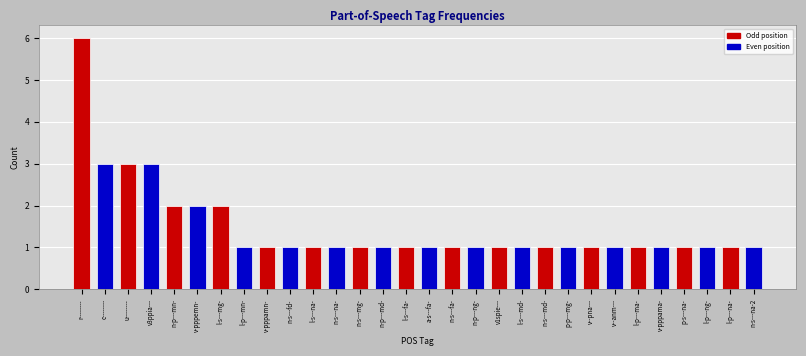

What is the label of the 9th bar from the right?

p-p---mg-